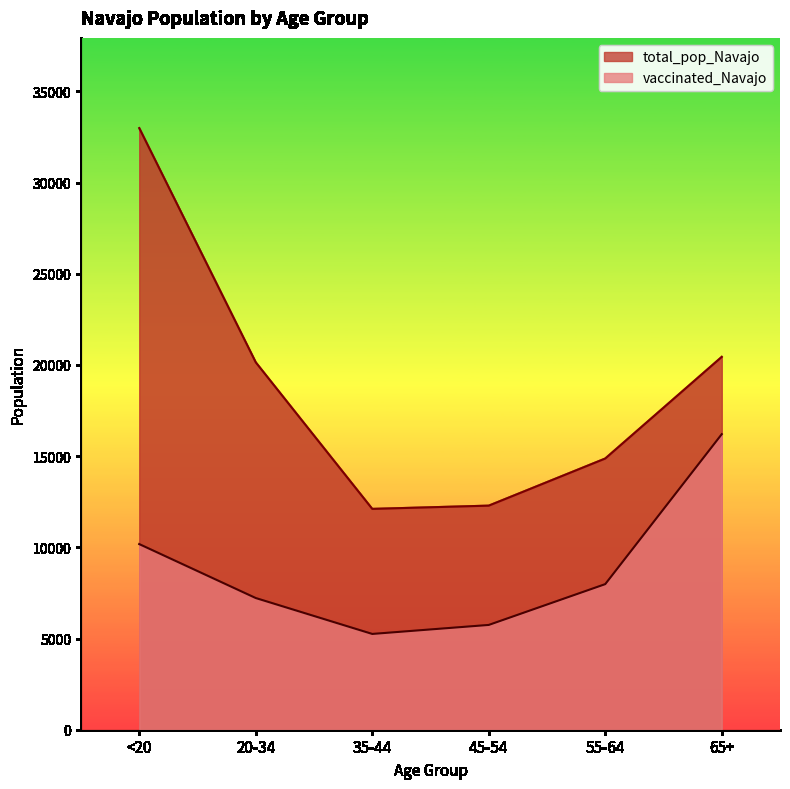

Rank the series by their maximum value, from lowest to highest.

vaccinated_Navajo, total_pop_Navajo